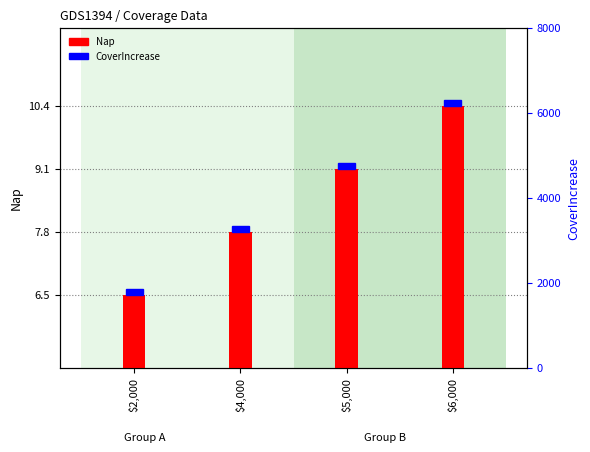

What is the label of the 1st bar from the right?

$6,000